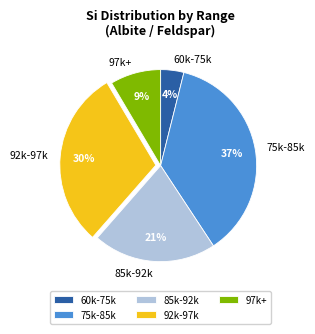

Does any single category account for the majority?

No